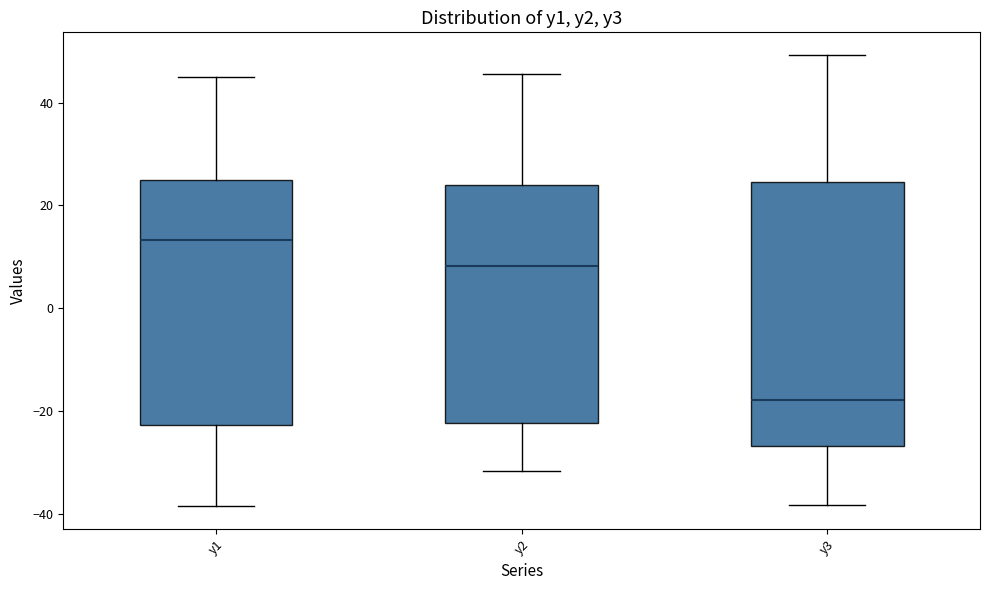

Which box's median line is the highest?

y1